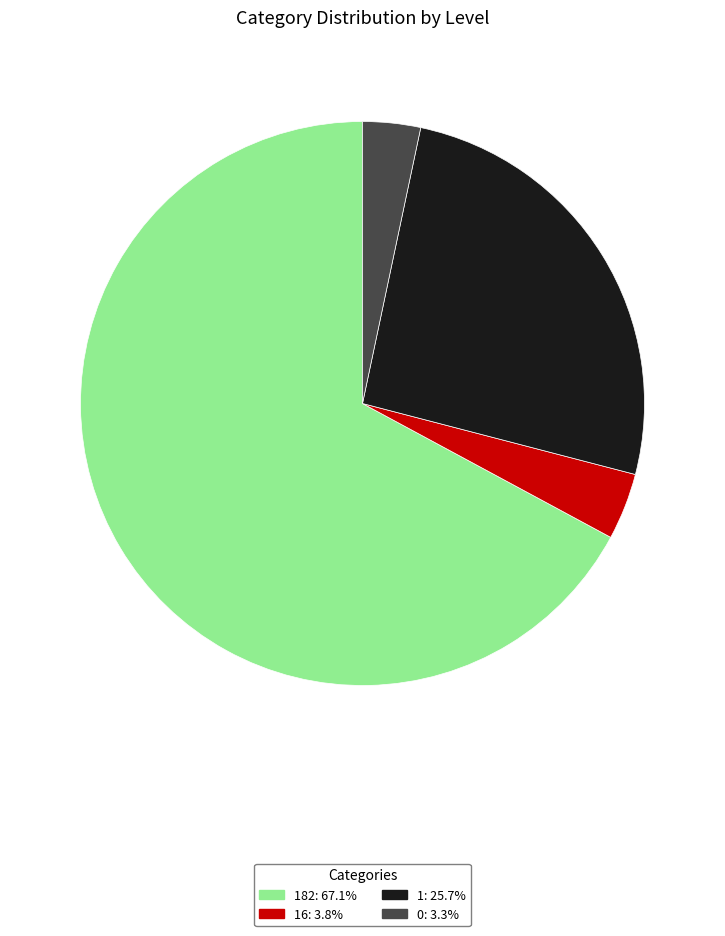

What is the ratio of the value at 182: 67.1% to the value at 1: 25.7%?

2.6